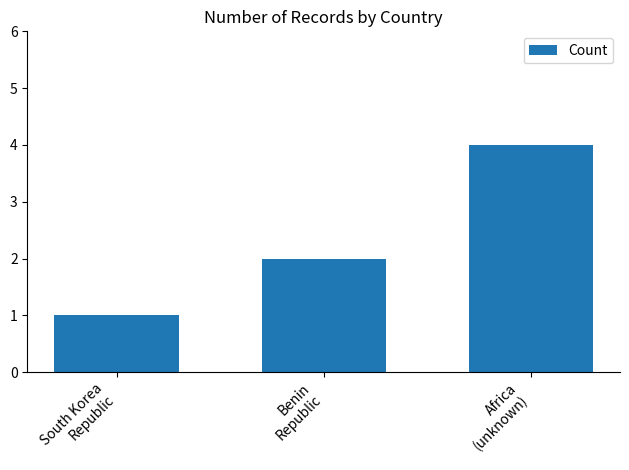

What is the sum of the values at Benin
Republic and Africa
(unknown)?

6